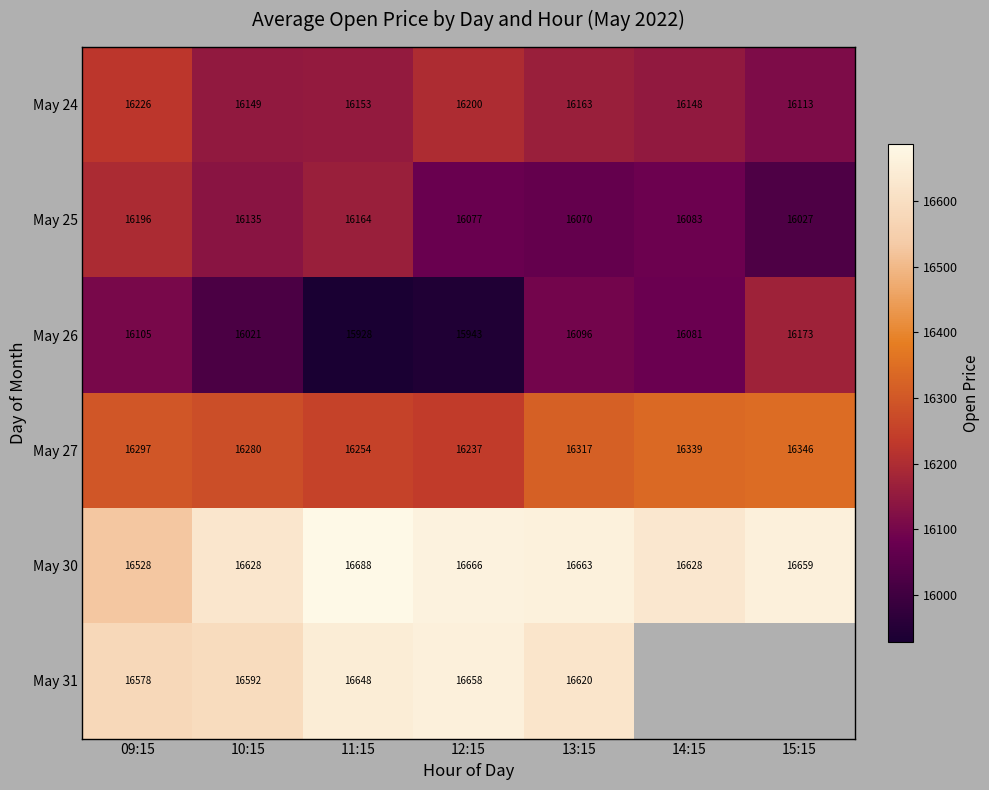

Is the value of May 30 at 10:15 greater than the value of May 25 at 14:15?

Yes